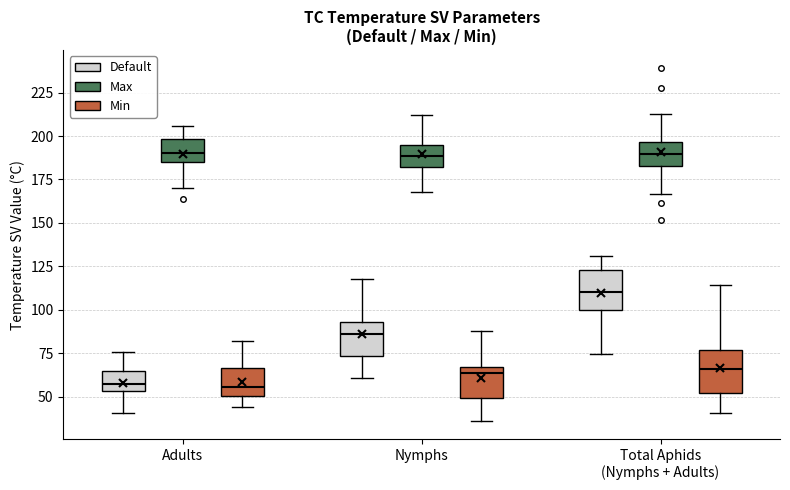

Reading left to right, transcribe this box plot: for each box, give where its median line is, the range the box spans, and where its two whiskers end, as read against the y-axis. The values are not printed on the chart, so give them approximately, as read against the axis.

Adults (Default): median 60, box 55 to 65, whiskers 40 to 75
Adults (Max): median 190, box 185 to 200, whiskers 170 to 205
Adults (Min): median 55, box 50 to 65, whiskers 45 to 80
Nymphs (Default): median 85, box 75 to 95, whiskers 60 to 120
Nymphs (Max): median 190, box 180 to 195, whiskers 170 to 210
Nymphs (Min): median 65 (just below the box's upper edge), box 50 to 65, whiskers 35 to 90
Total Aphids (Nymphs + Adults) (Default): median 110, box 100 to 125, whiskers 75 to 130
Total Aphids (Nymphs + Adults) (Max): median 190, box 185 to 195, whiskers 165 to 215
Total Aphids (Nymphs + Adults) (Min): median 65, box 50 to 75, whiskers 40 to 115